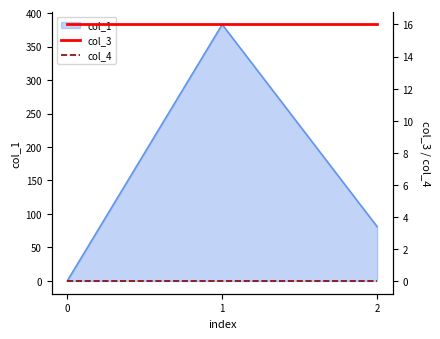

What is the total value across all series at 0?

16